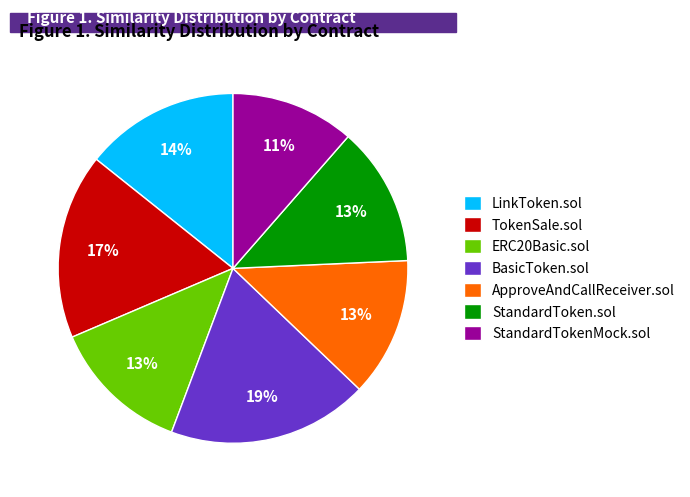

To the nearest percent, what portion does LinkToken.sol represent?

14%